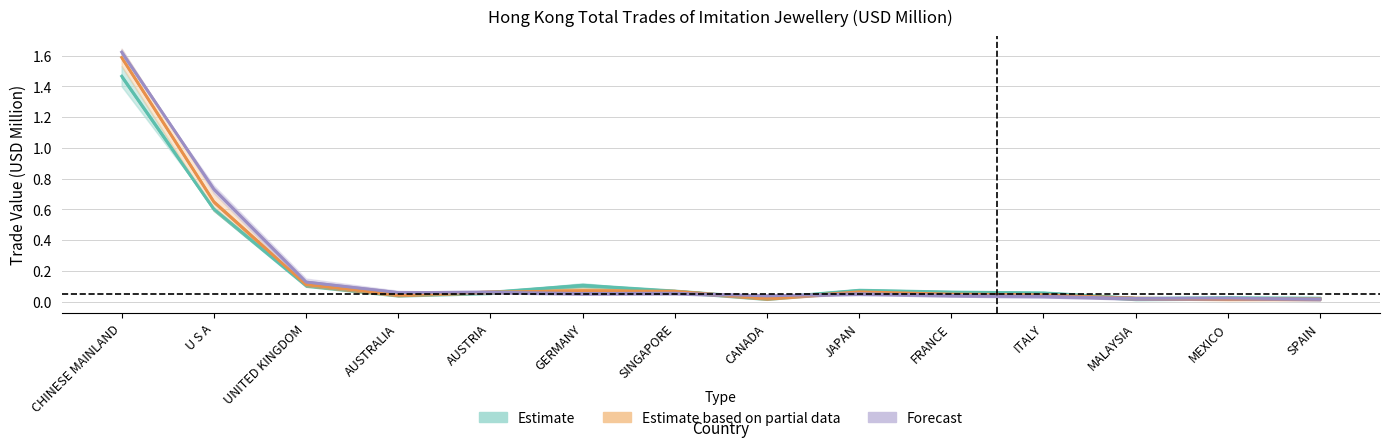

What position from the left is ITALY?

11